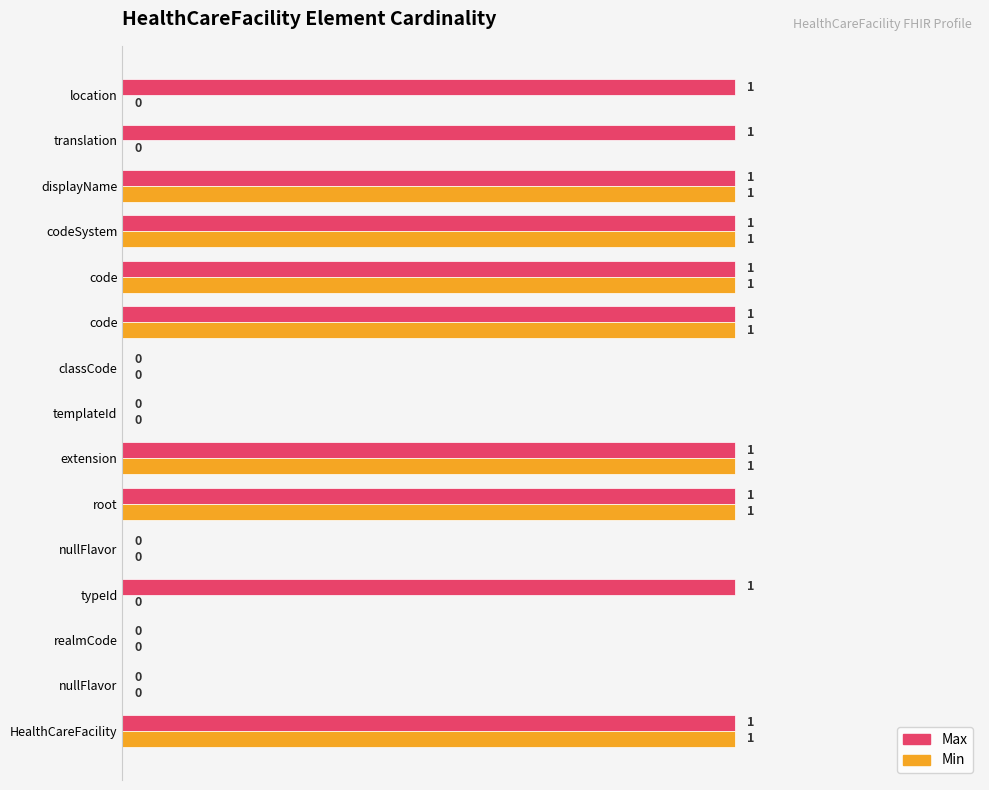

How many data points does each series have?

15